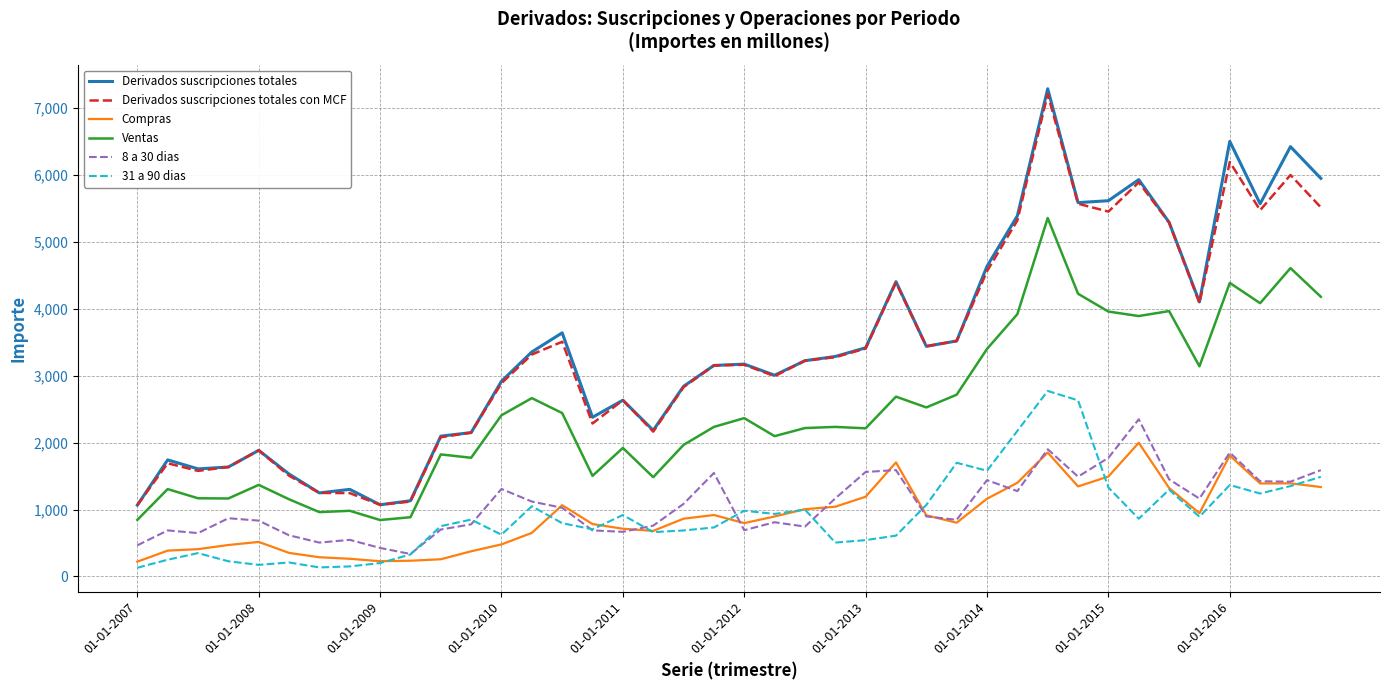

What is the difference between the second highest and second lowest values in the 8 a 30 dias series?

1474